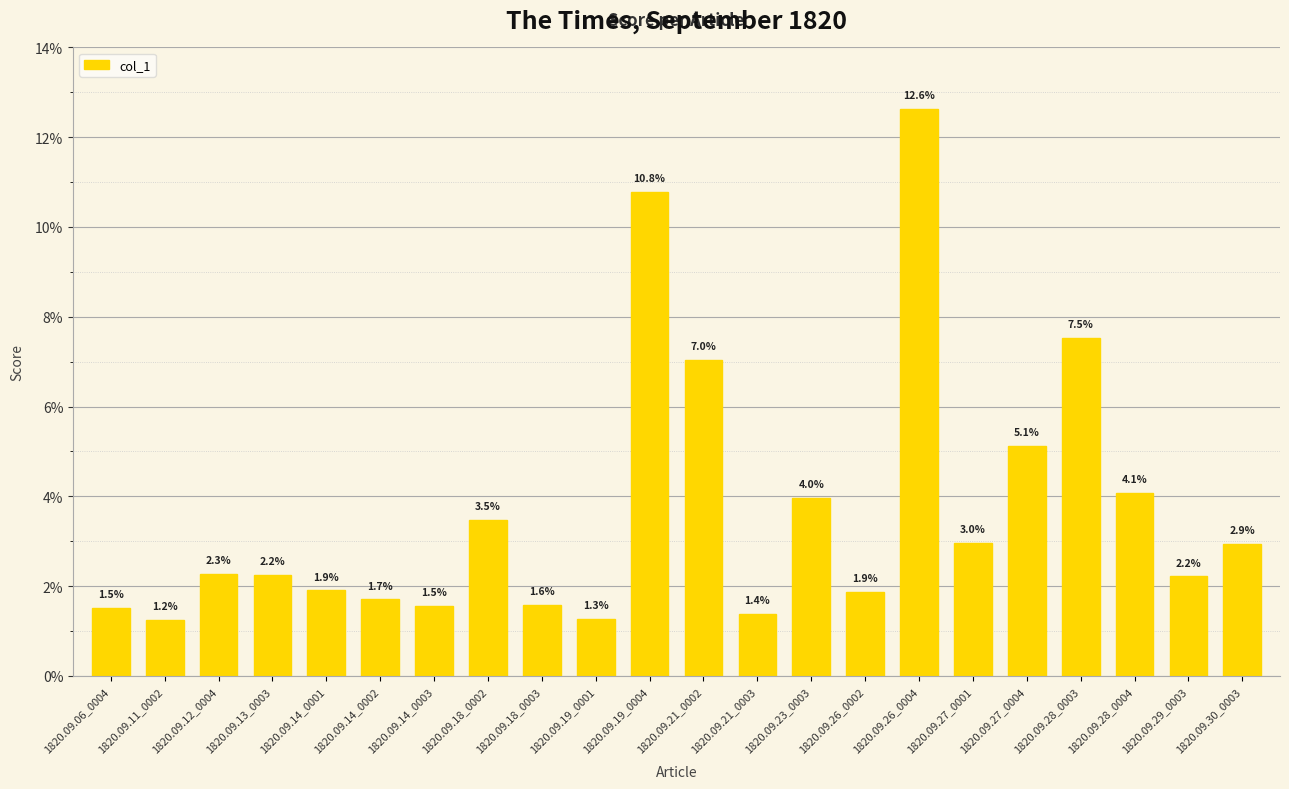

Which label corresponds to the smallest value in the chart?

1820.09.11_0002